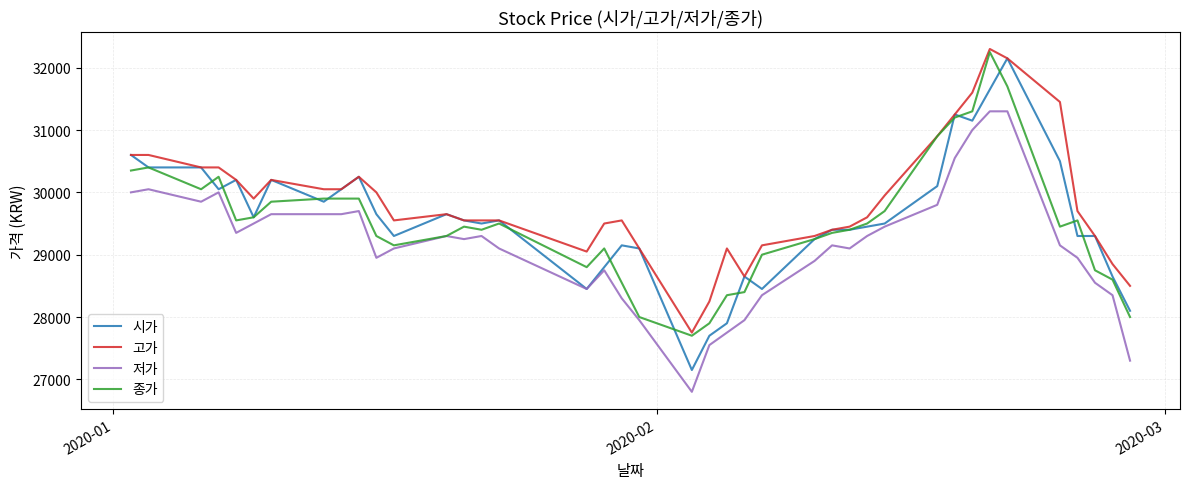

Which series has the widest spread of values?

시가